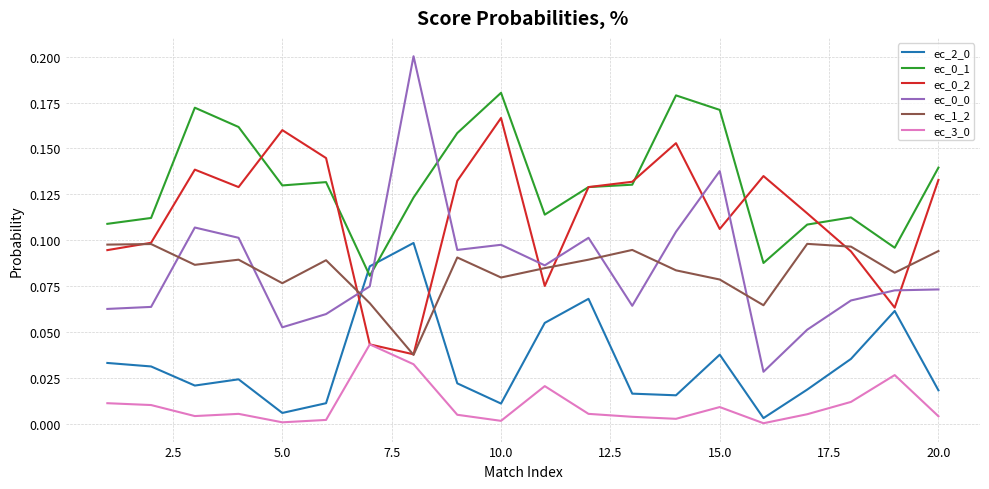

True or false: ec_3_0 has more than 2 interior local peaks.

True